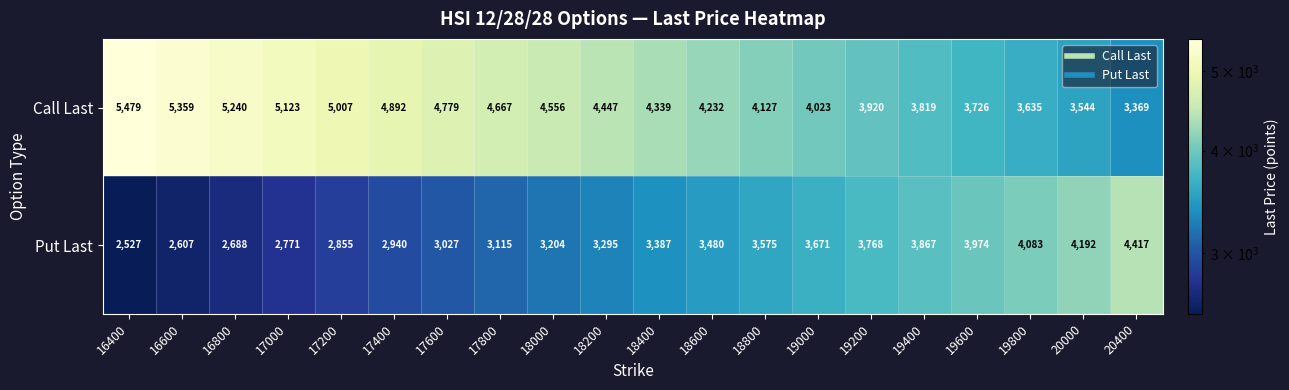

At 18000, list the series in order from largest to smallest.

Call Last, Put Last